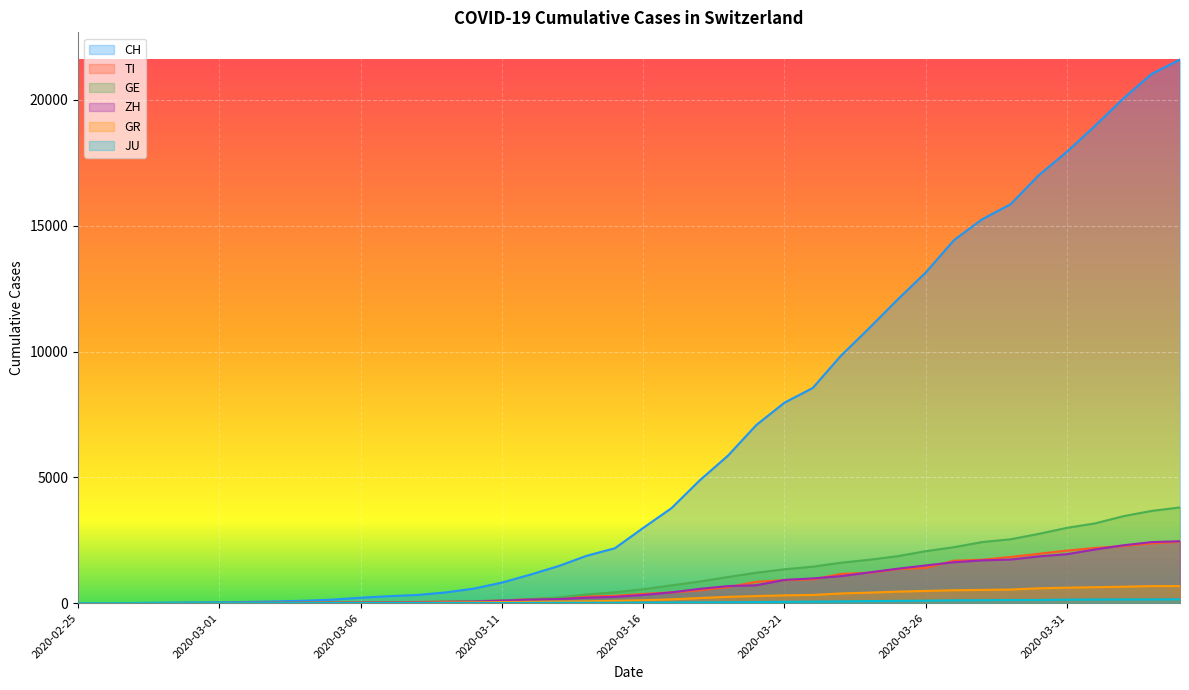

At 2020-03-29, list the series in order from largest to smallest.

CH, GE, TI, ZH, GR, JU